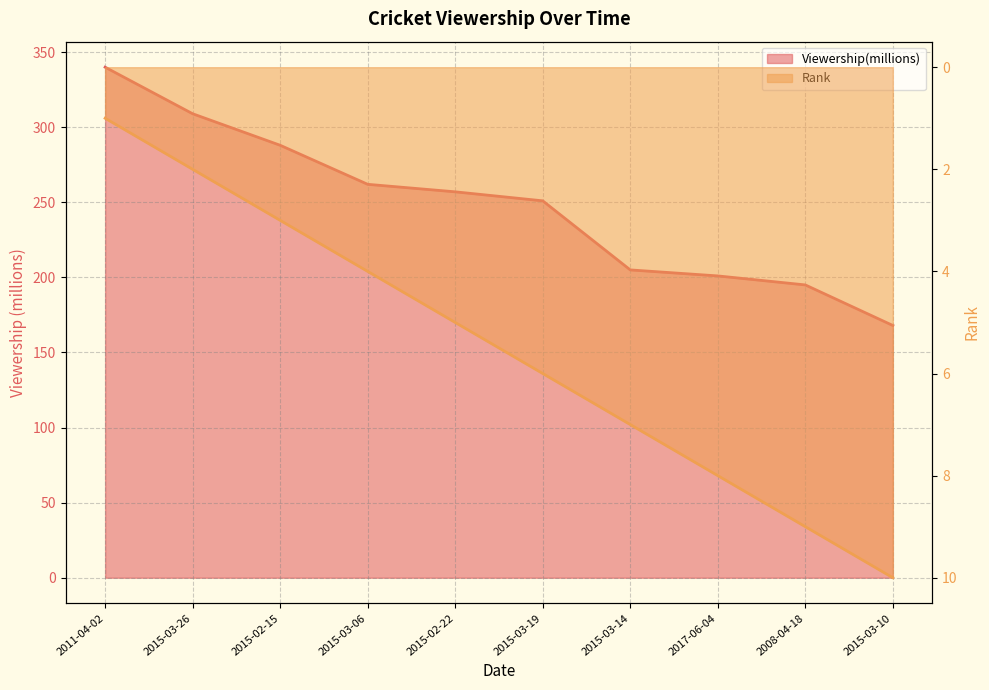

Reading left to right, transcribe all the data shown in this chart.

Viewership(millions): 2011-04-02=340	2015-03-26=309	2015-02-15=288	2015-03-06=262	2015-02-22=257	2015-03-19=251	2015-03-14=205	2017-06-04=201	2008-04-18=195	2015-03-10=168
Rank: 2011-04-02=1	2015-03-26=2	2015-02-15=3	2015-03-06=4	2015-02-22=5	2015-03-19=6	2015-03-14=7	2017-06-04=8	2008-04-18=9	2015-03-10=10